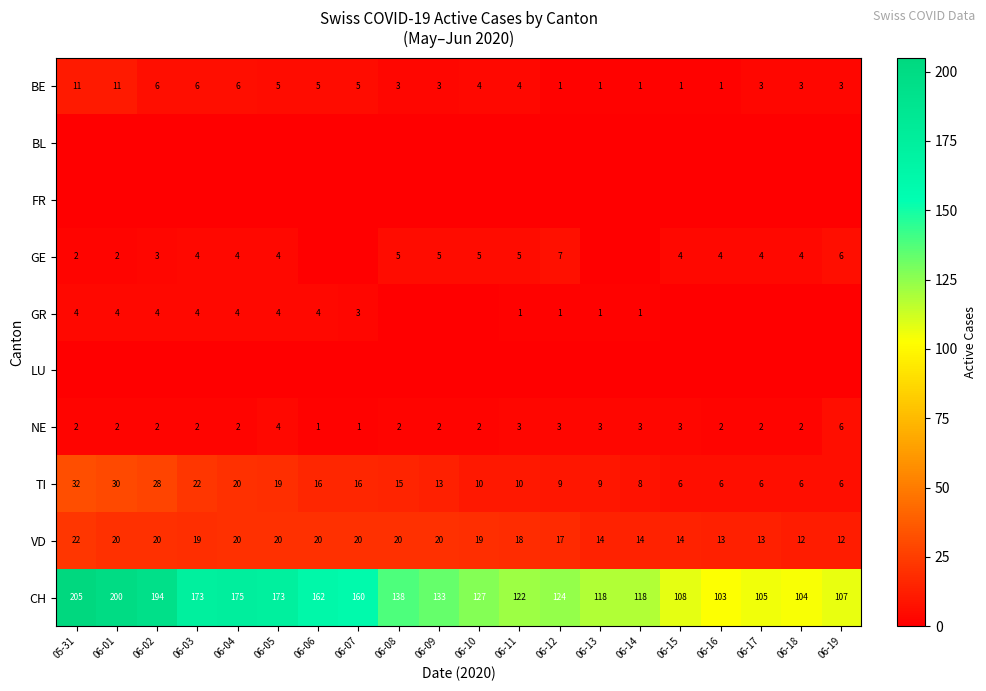

Is the value of GR at 06-12 greater than the value of CH at 06-08?

No